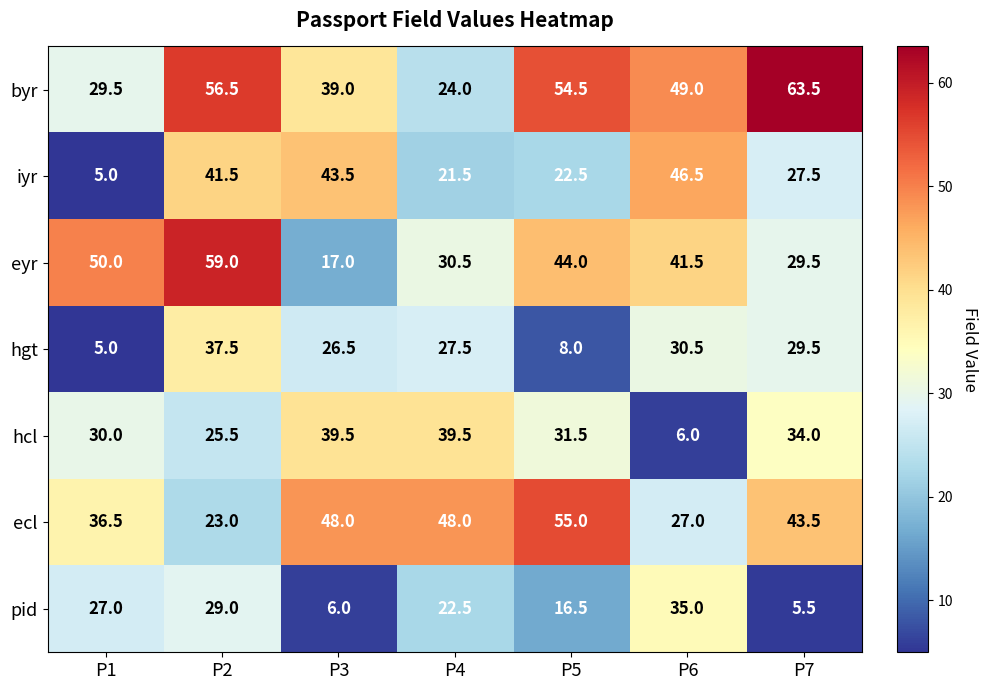

How many data points does each series have?

7